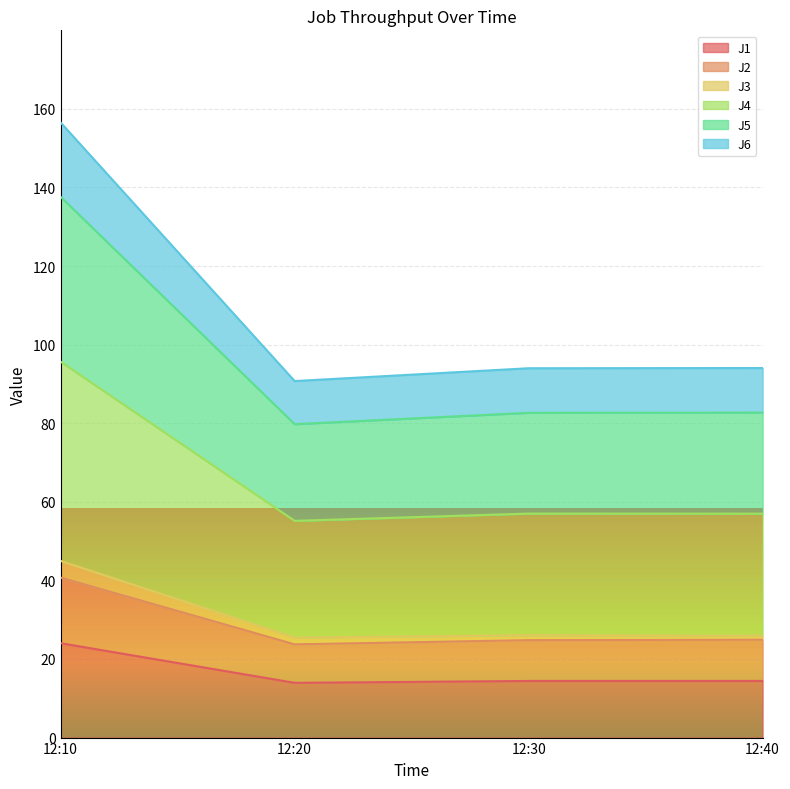

What is the smallest value displayed?

13.9